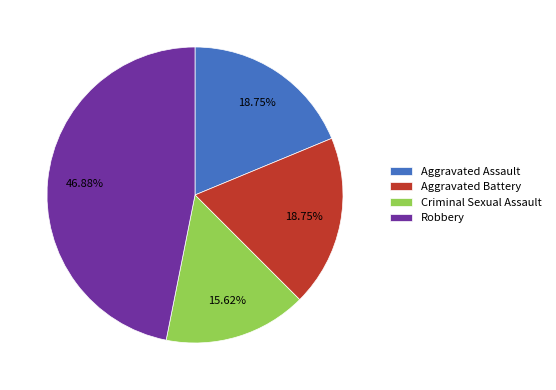

Approximately how many times larger is the value at Criminal Sexual Assault compared to Robbery?

0.3